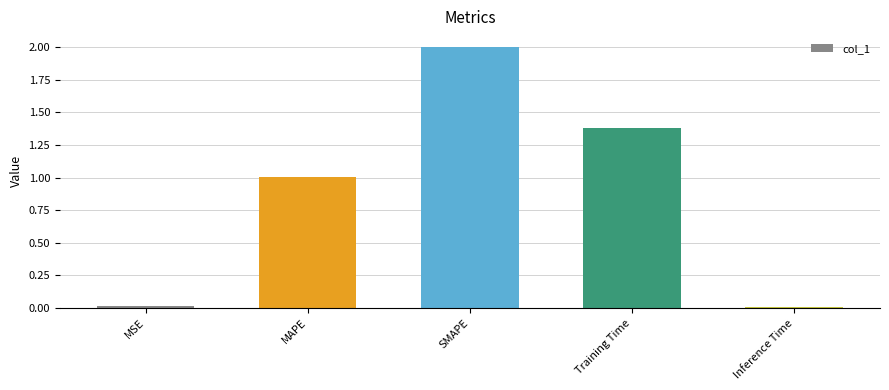

The value at Inference Time is 0.0. True or false?

True